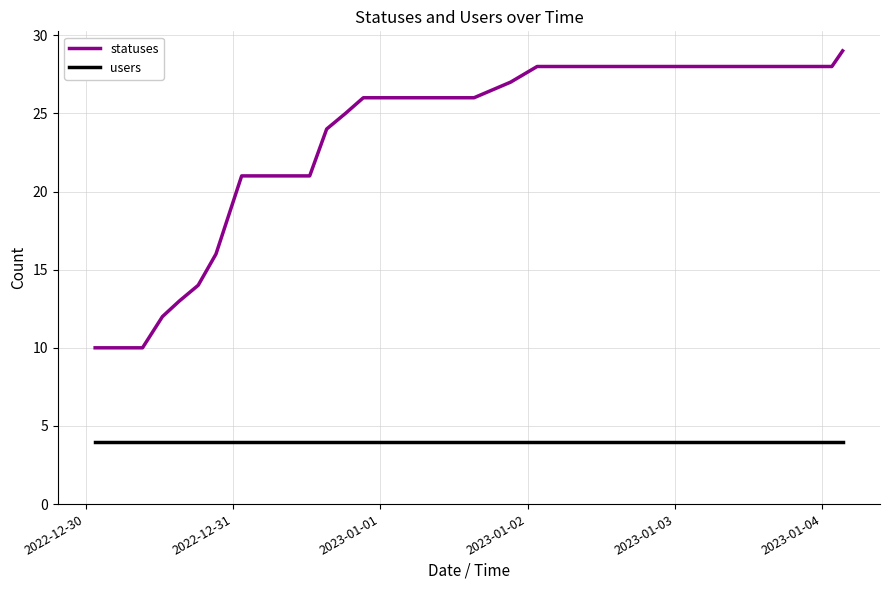

What is the sum of all statuses values?

935